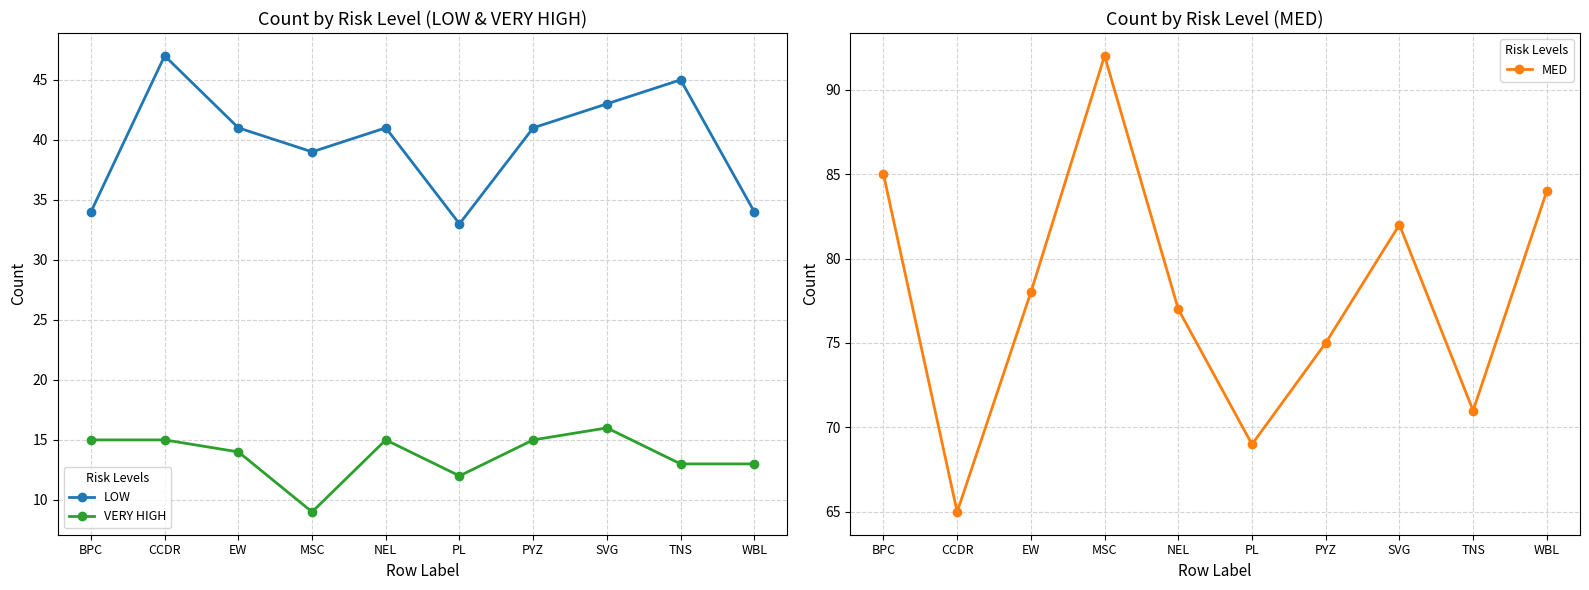

At which label is MED closest to 78?

EW